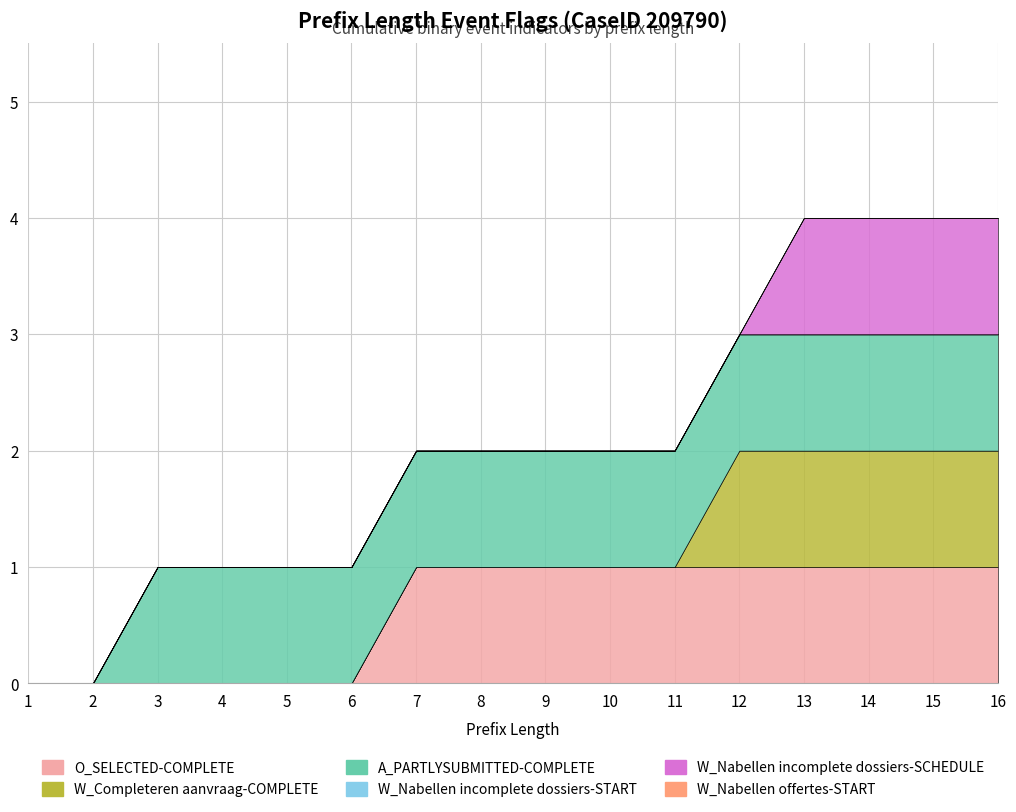

Is it true that W_Nabellen incomplete dossiers-START equals 0 at 8?

True